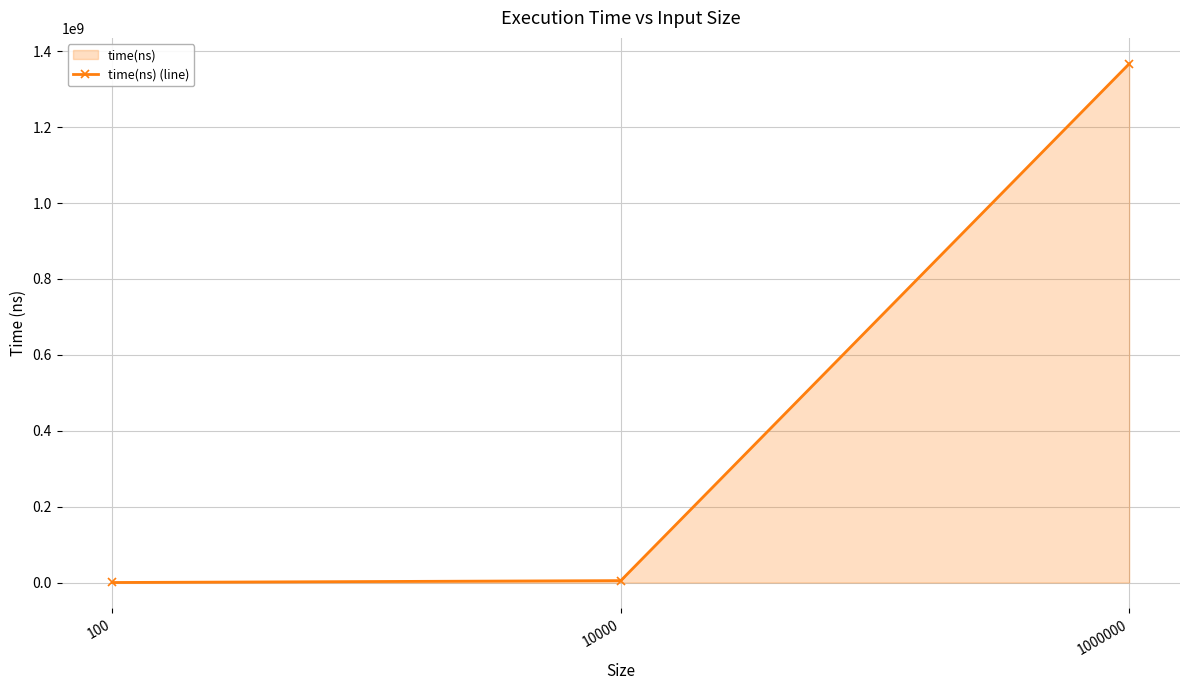

Where is the data nearest to the value 683448793?

10000